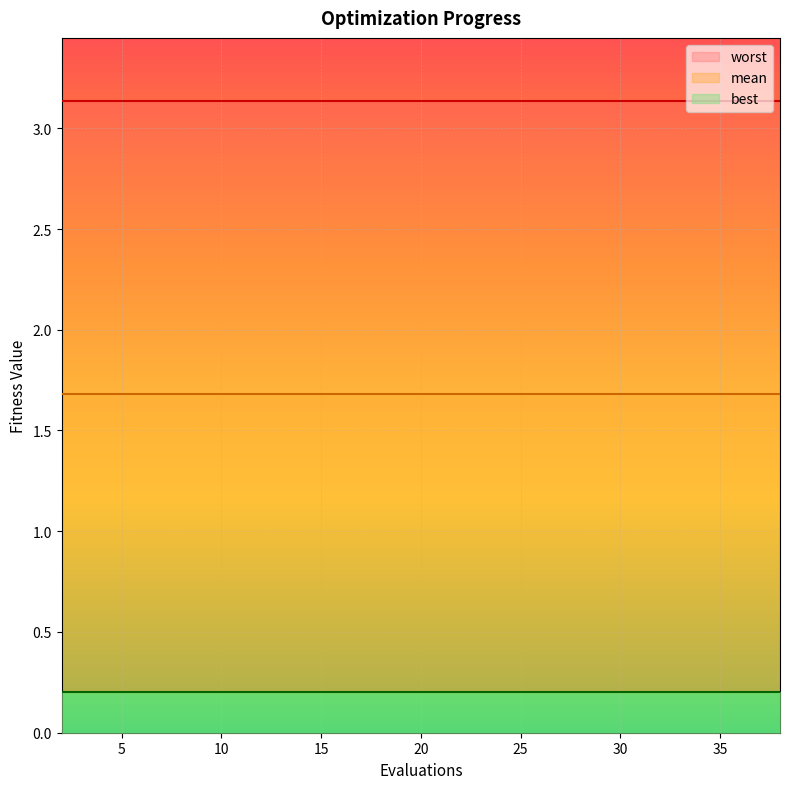

Rank the series by their average value, from lowest to highest.

best, mean, worst